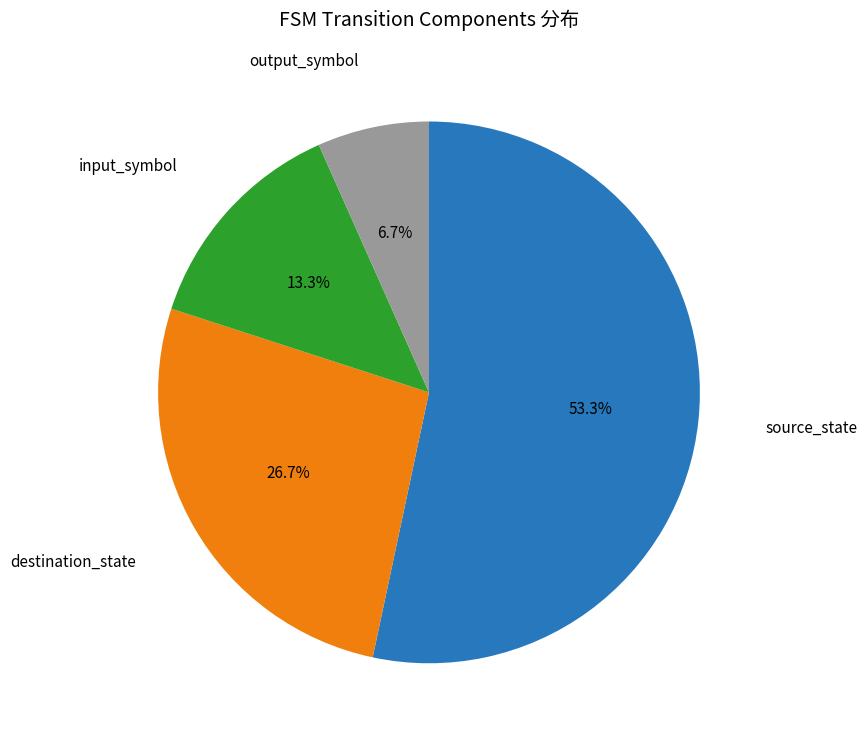

Rank the categories by value from lowest to highest.

output_symbol, input_symbol, destination_state, source_state